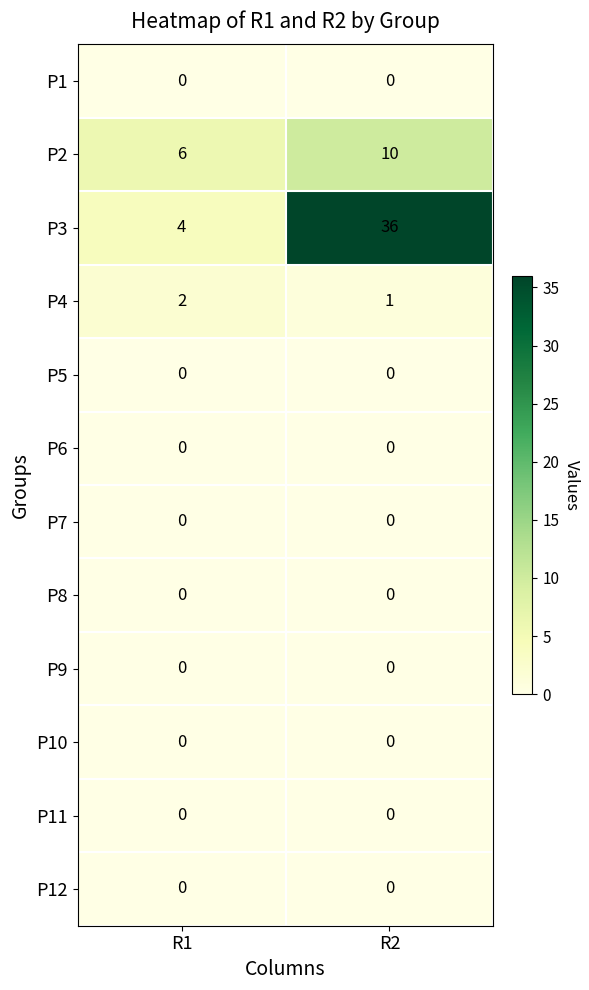

Which category has the highest value across all series?

R2